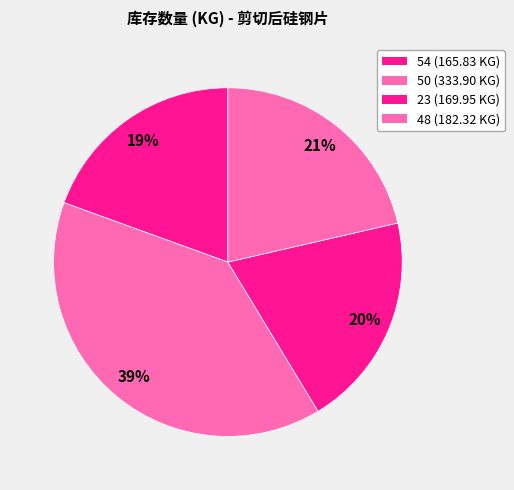

Which slice is the smallest?

54